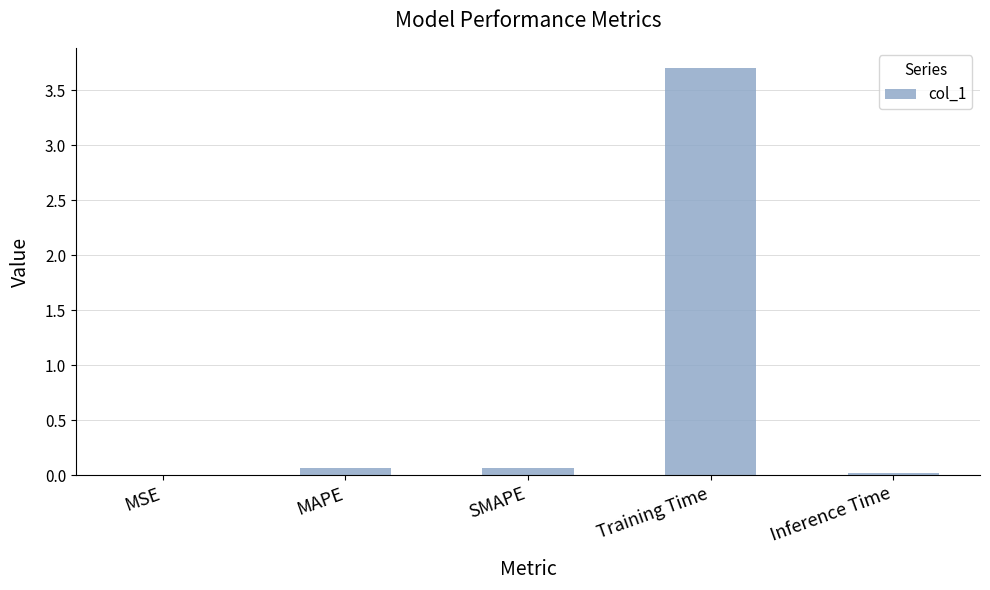

What is the sum of all values?

3.9